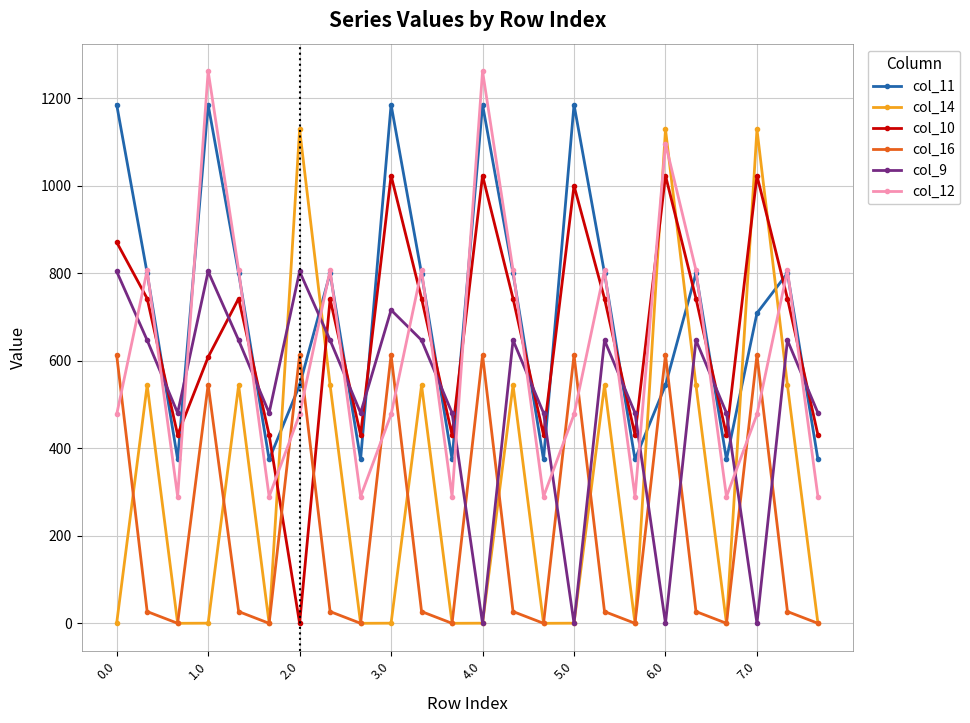

After their last crossing, which series has the higher values: col_11 or col_10?

col_10